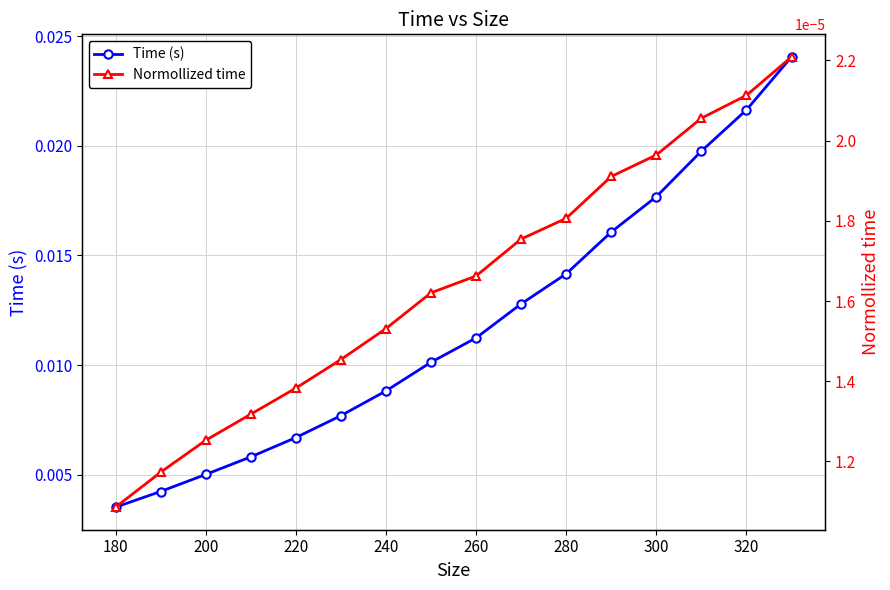

True or false: Time (s) has more than 0 points higher than both neighbors.

False